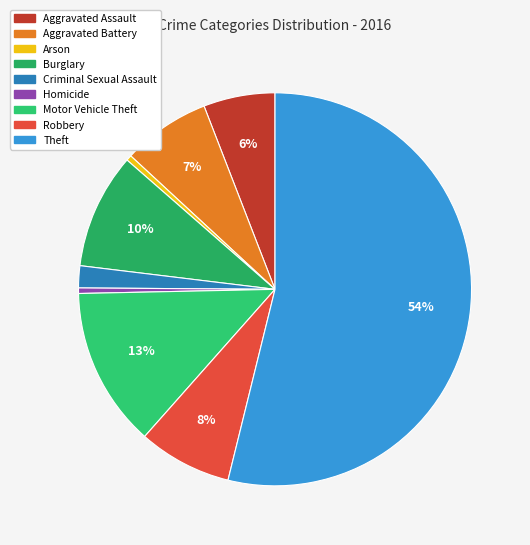

How many segments does this pie chart have?

9